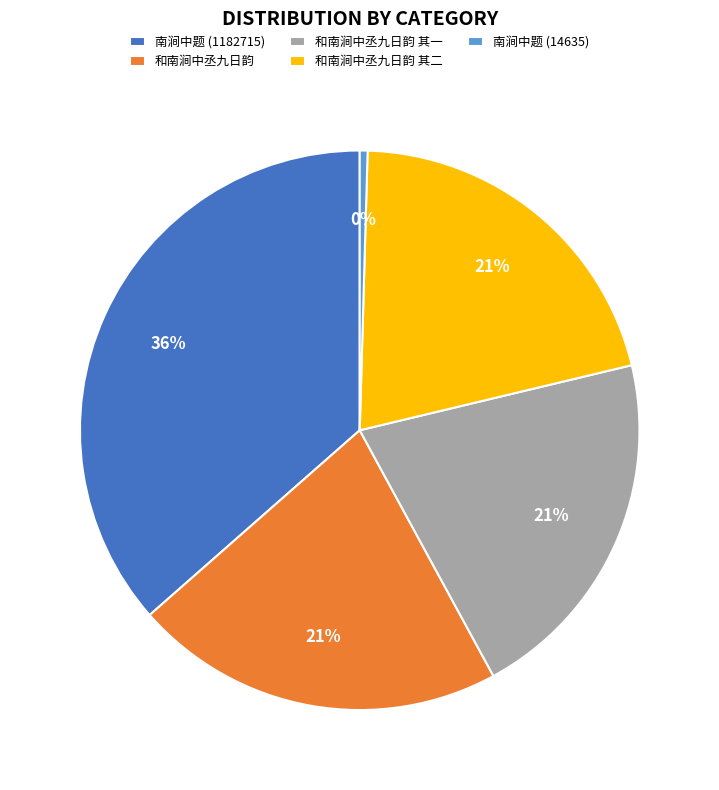

To the nearest percent, what percentage of the pie is 和南涧中丞九日韵 其一?

21%